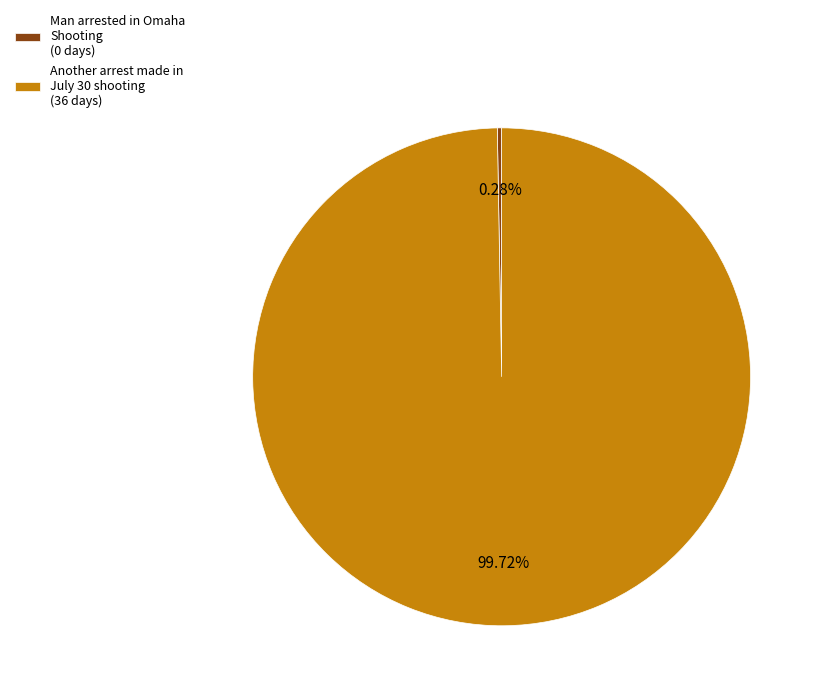

Is Another arrest made in July 30 shooting (36 days) the majority of the pie?

Yes